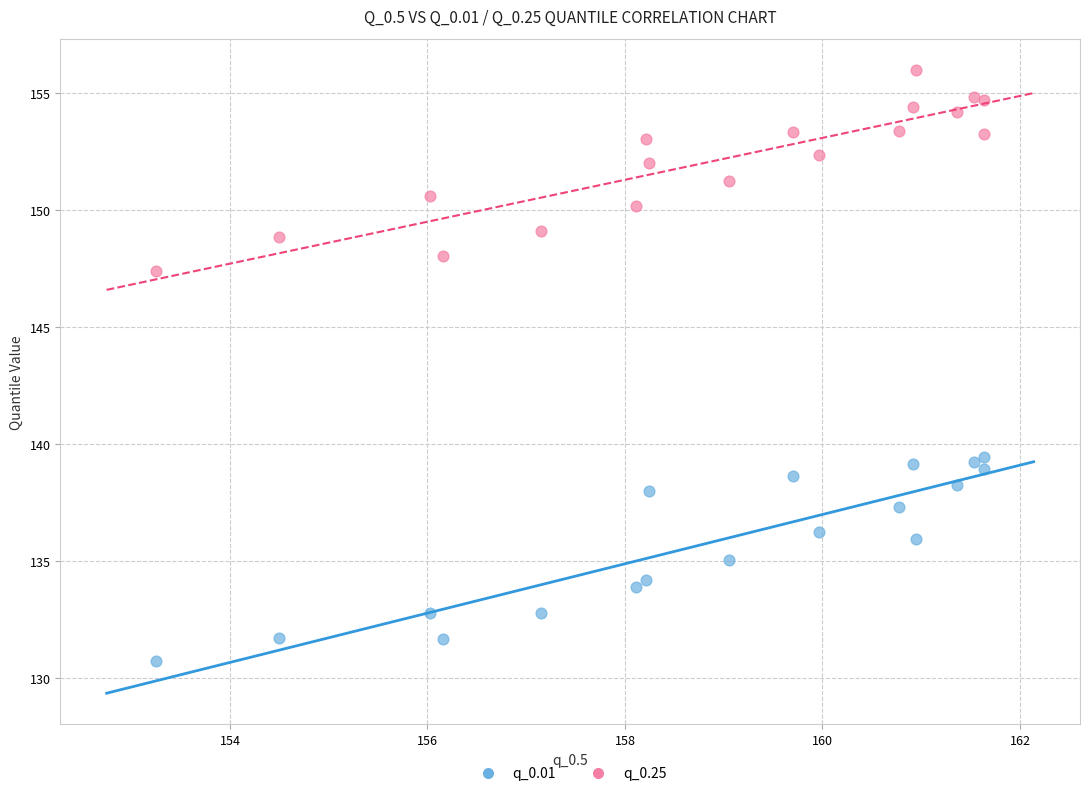

What are all the series names shown in the legend?

q_0.01, q_0.25